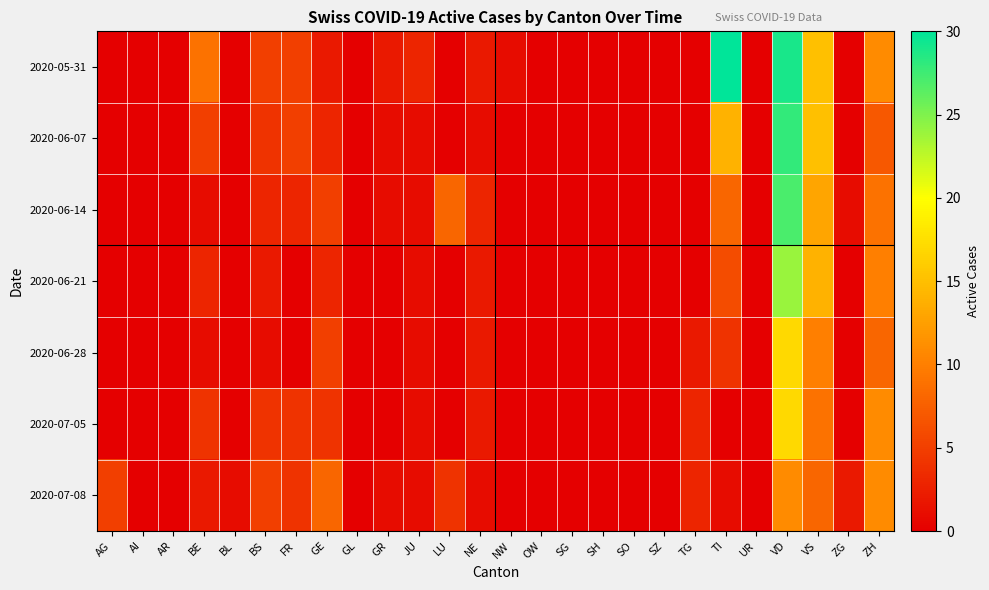

At UR, list the series in order from largest to smallest.

2020-05-31, 2020-06-07, 2020-06-14, 2020-06-21, 2020-06-28, 2020-07-05, 2020-07-08